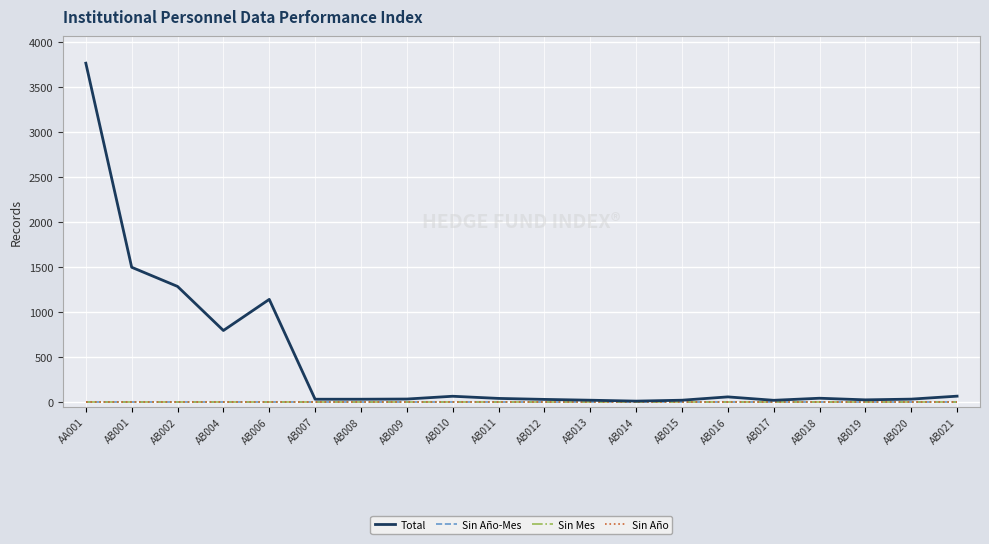

Does the chart display data point markers on the line(s)?

No